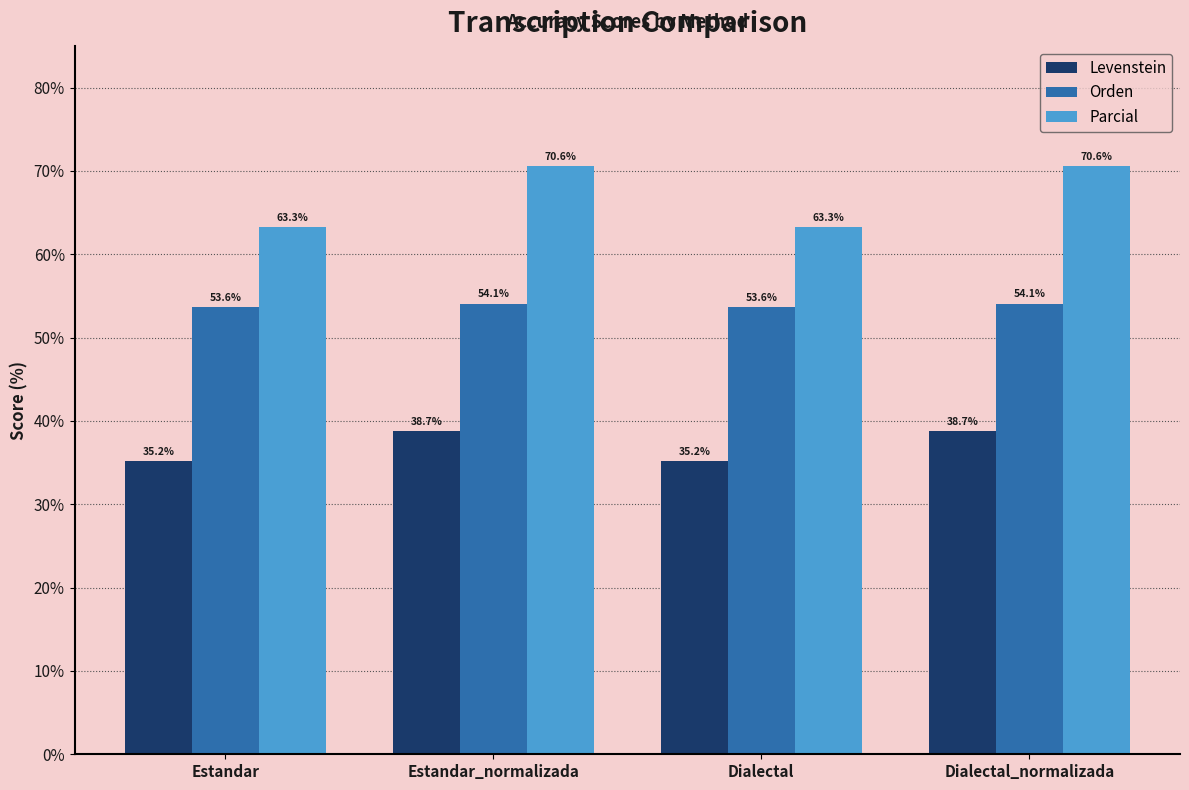

What is the approximate value of Parcial at Estandar?

63.3